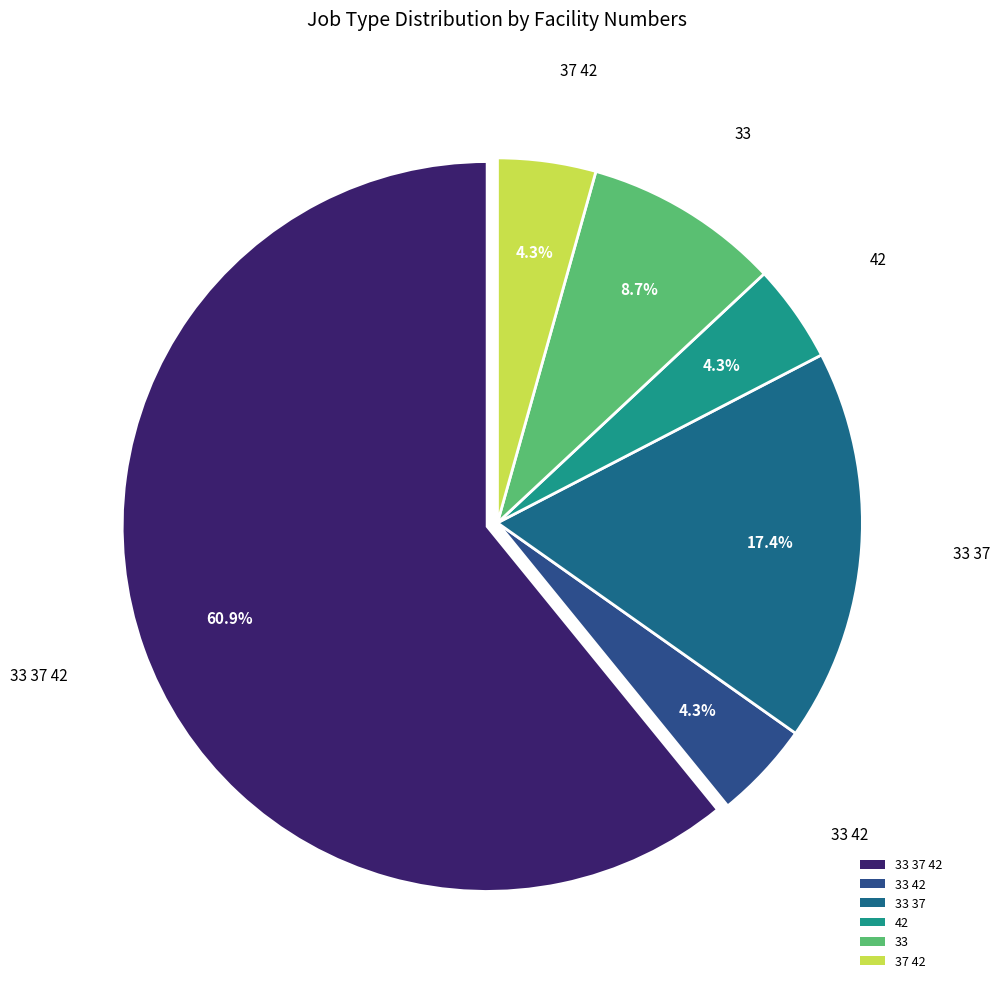

Which has a higher value, 33 37 42 or 42?

33 37 42